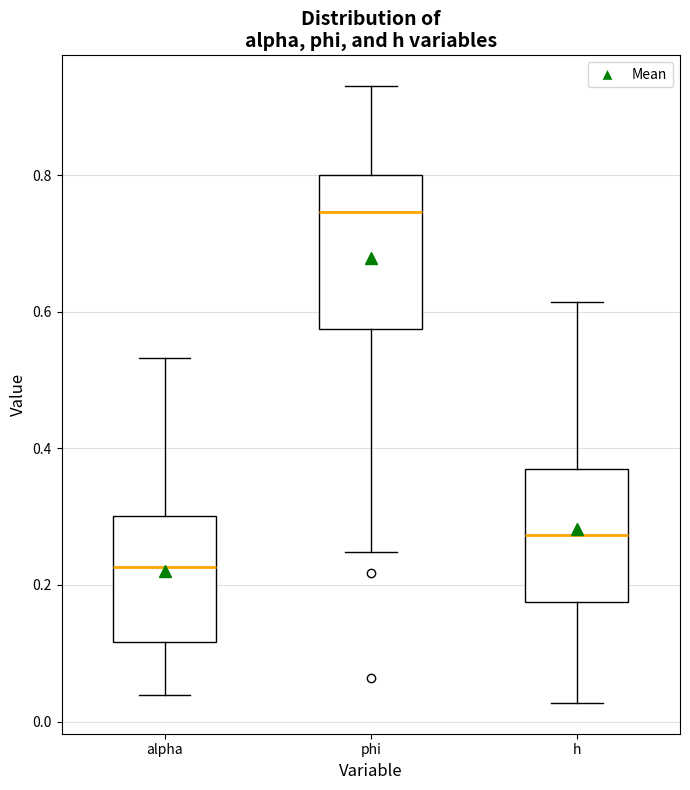

Which box's median line is the lowest?

alpha